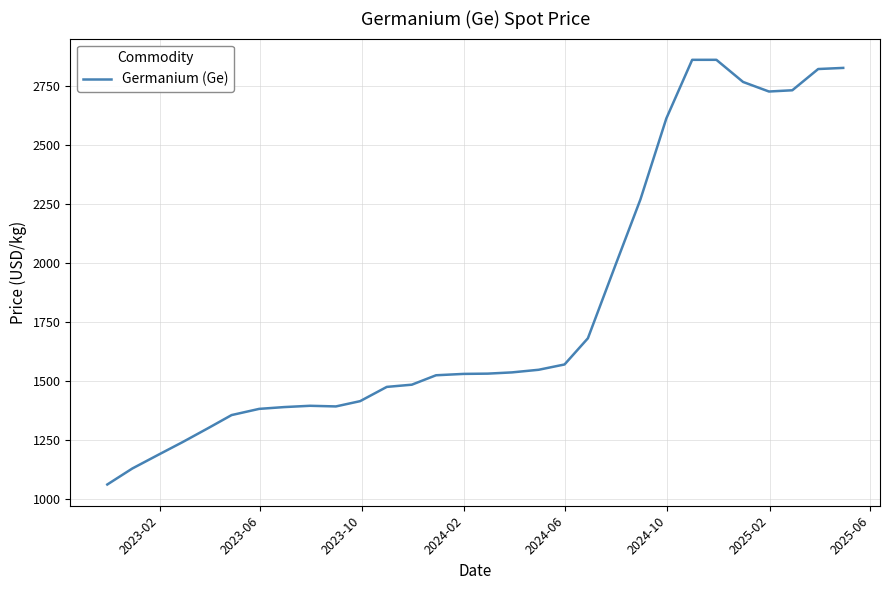

What is the smallest value displayed?

1060.4